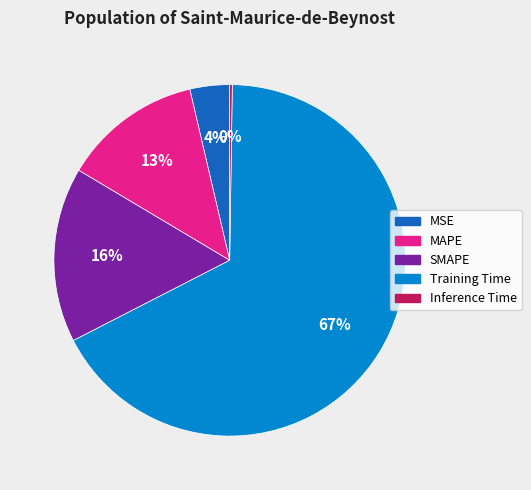

True or false: MSE accounts for 18% of the total.

False